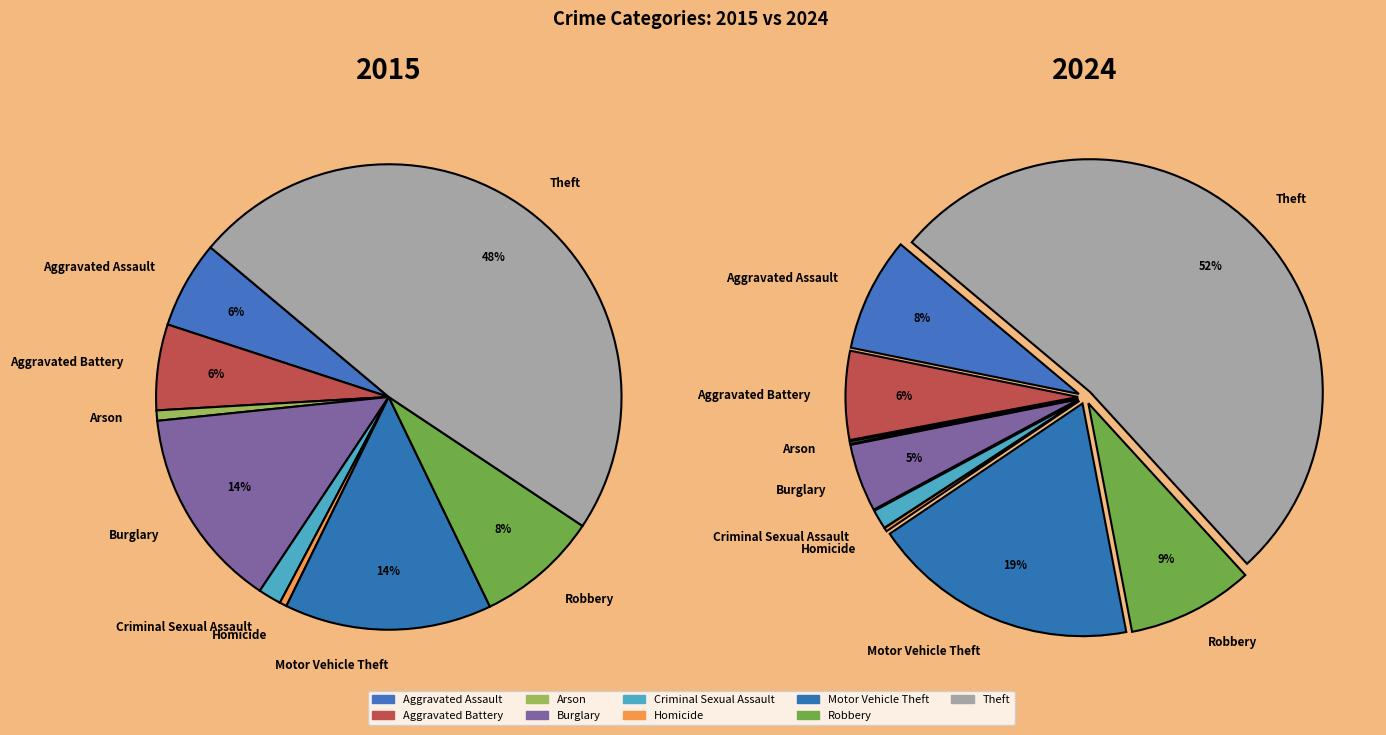

Which category has the biggest portion of the pie?

Theft